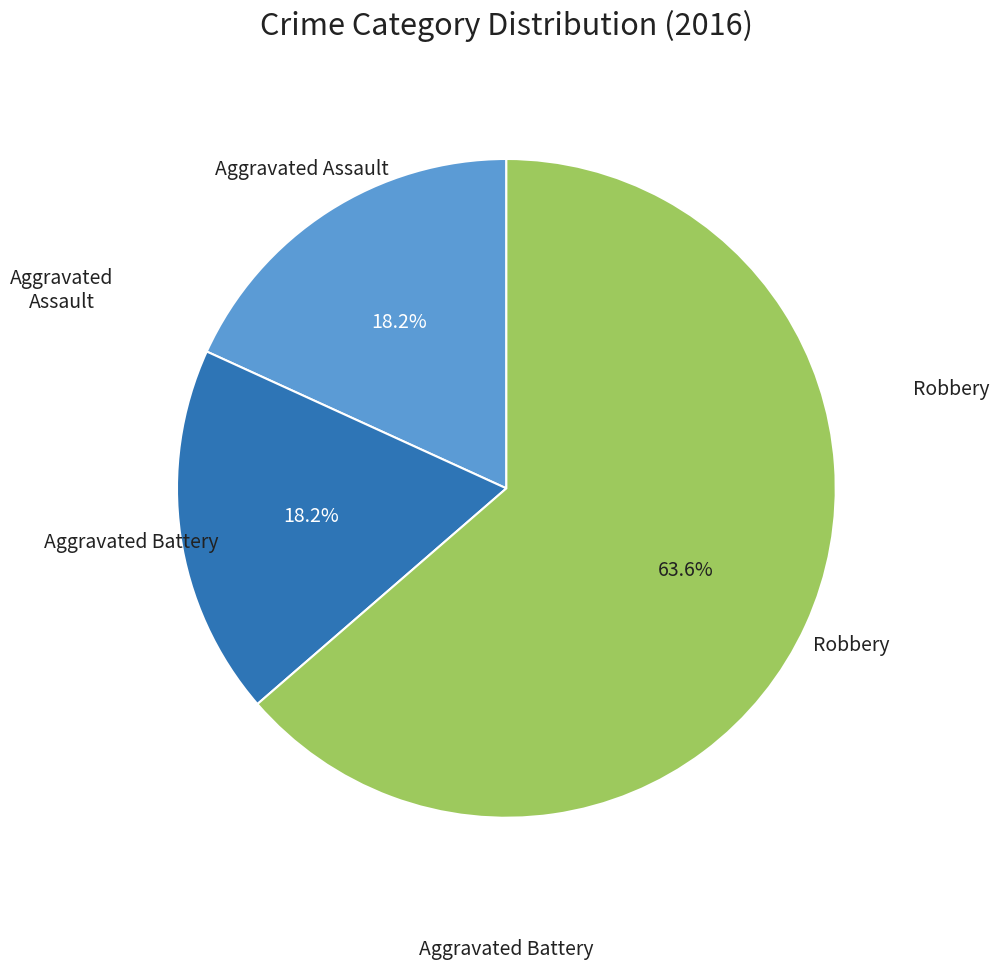

Does any single category account for the majority?

Yes